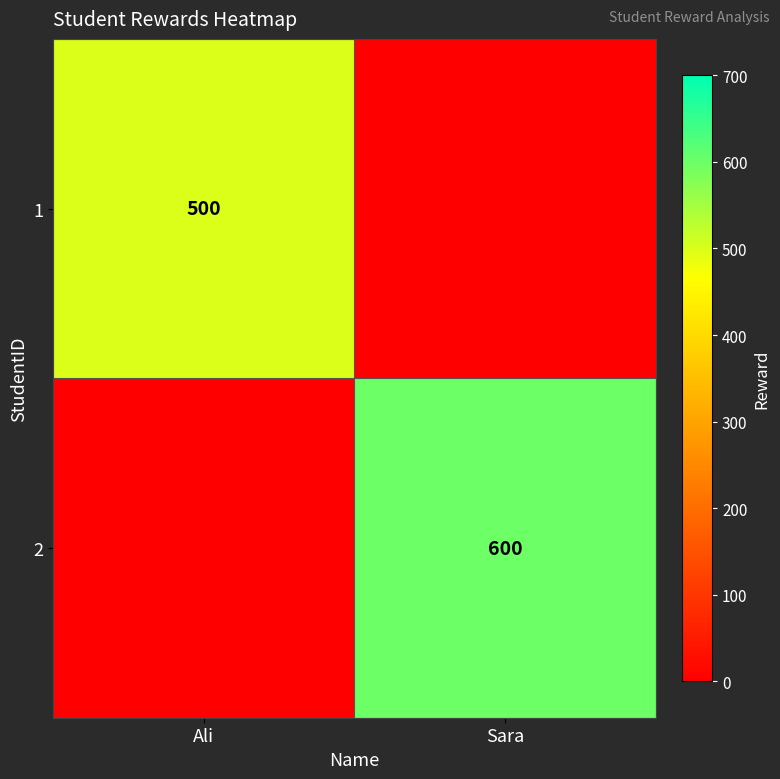

At which category is the sum across all series the highest?

Sara